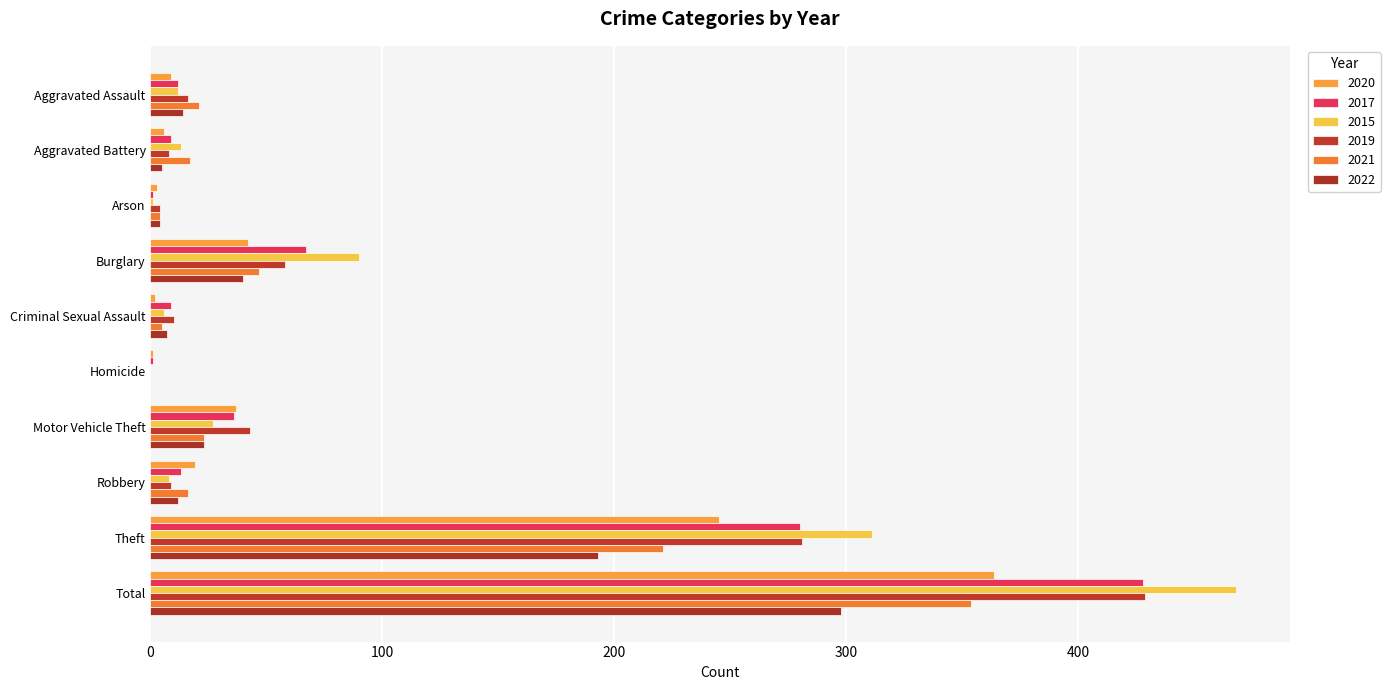

At how many categories does at least one series exceed 271?

2